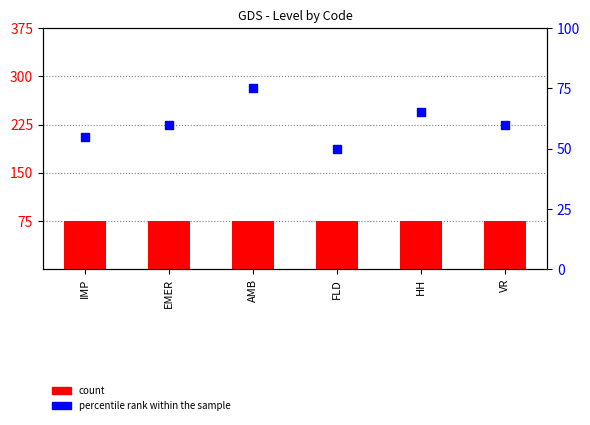

Which series has the largest Y range (max minus min)?

percentile rank within the sample